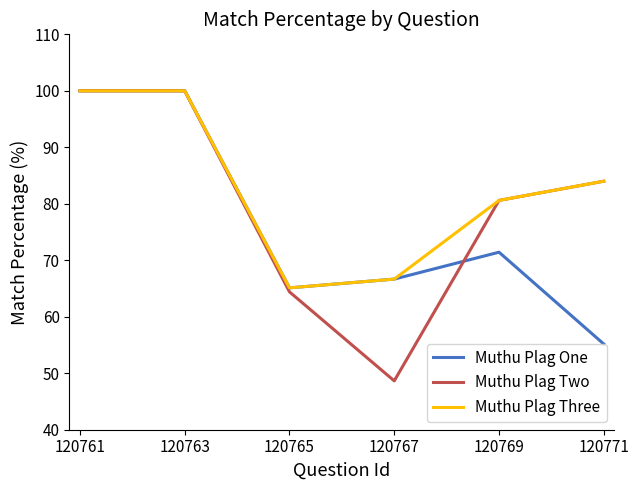

Reading right to left, transcribe all the data shown in this chart.

Muthu Plag One: 55.2	71.4	66.7	65.1	100.0	100.0
Muthu Plag Two: 84.0	80.6	48.6	64.4	100.0	100.0
Muthu Plag Three: 84.0	80.6	66.7	65.1	100.0	100.0